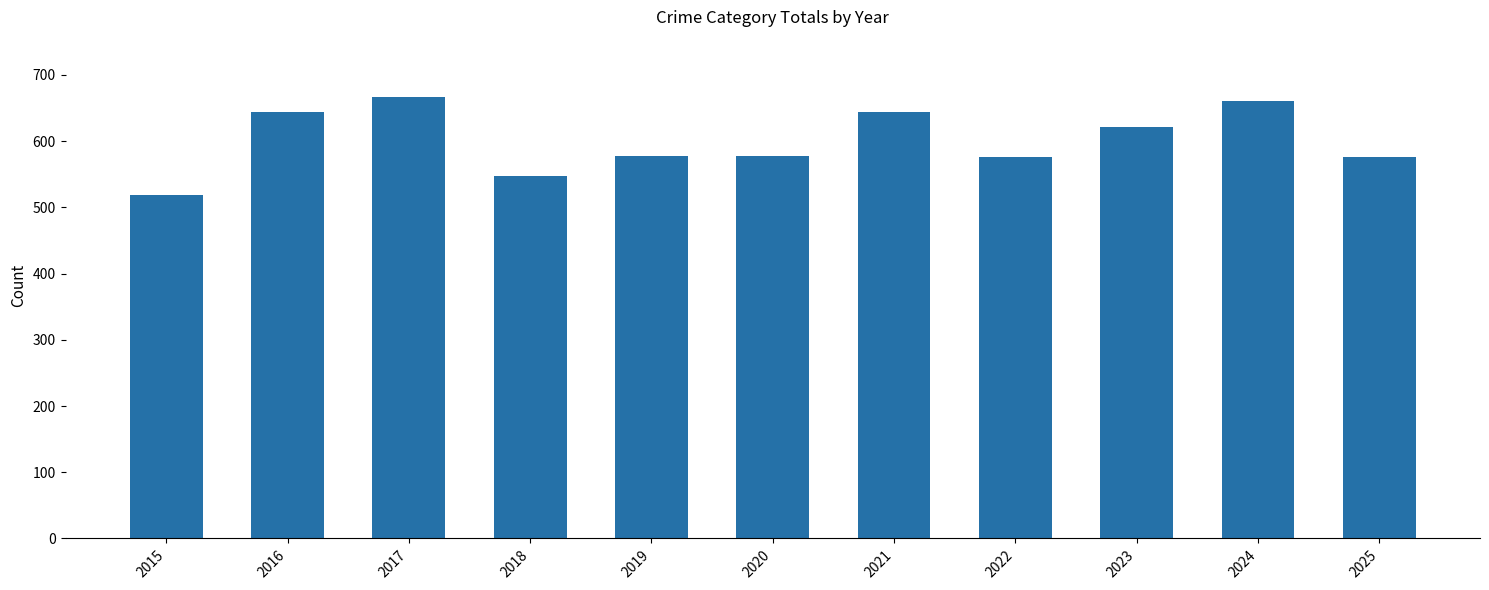

The chart shows a value of 576 at 2025. True or false?

True